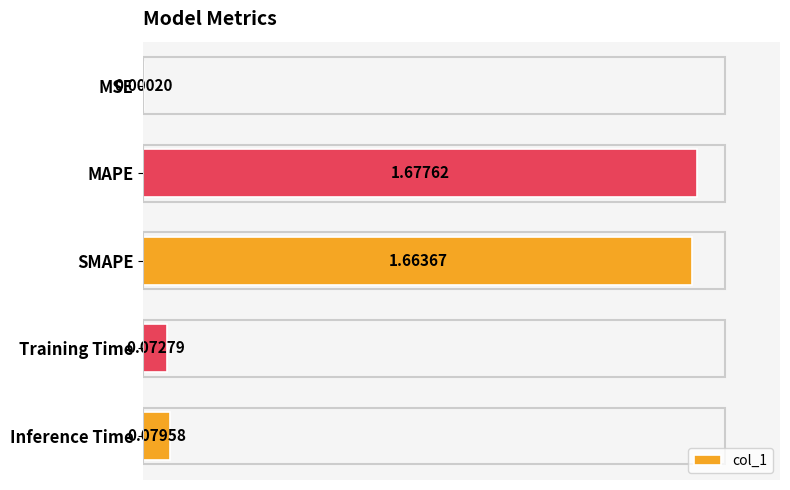

Between SMAPE and Training Time, which is larger?

SMAPE